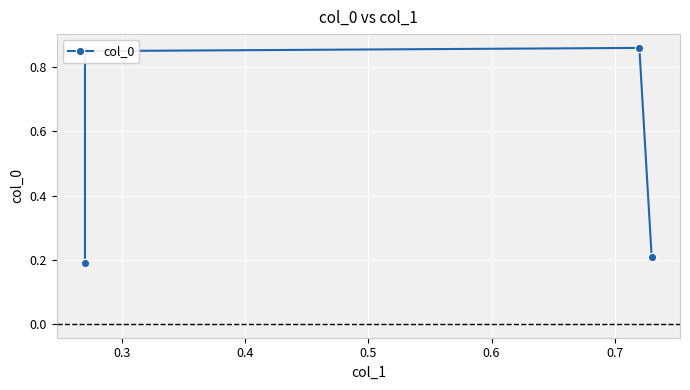

Reading left to right, extract all data points from this chart.

0.2	0.8	0.9	0.2